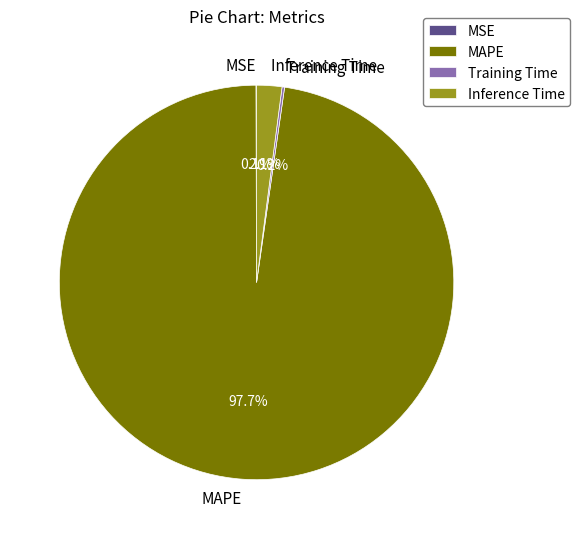

Between MAPE and Inference Time, which is larger?

MAPE